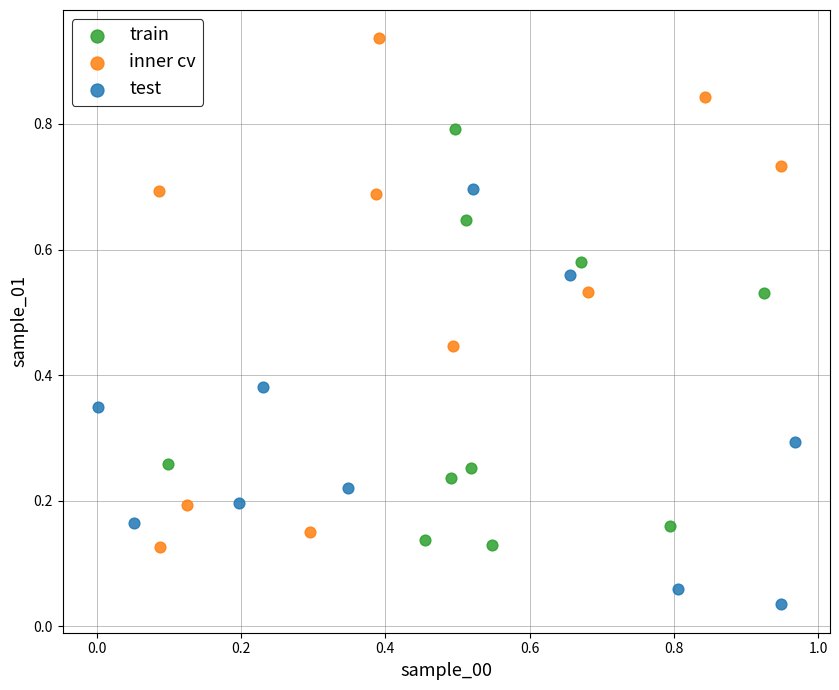

Which series contains the lowest Y value?

test